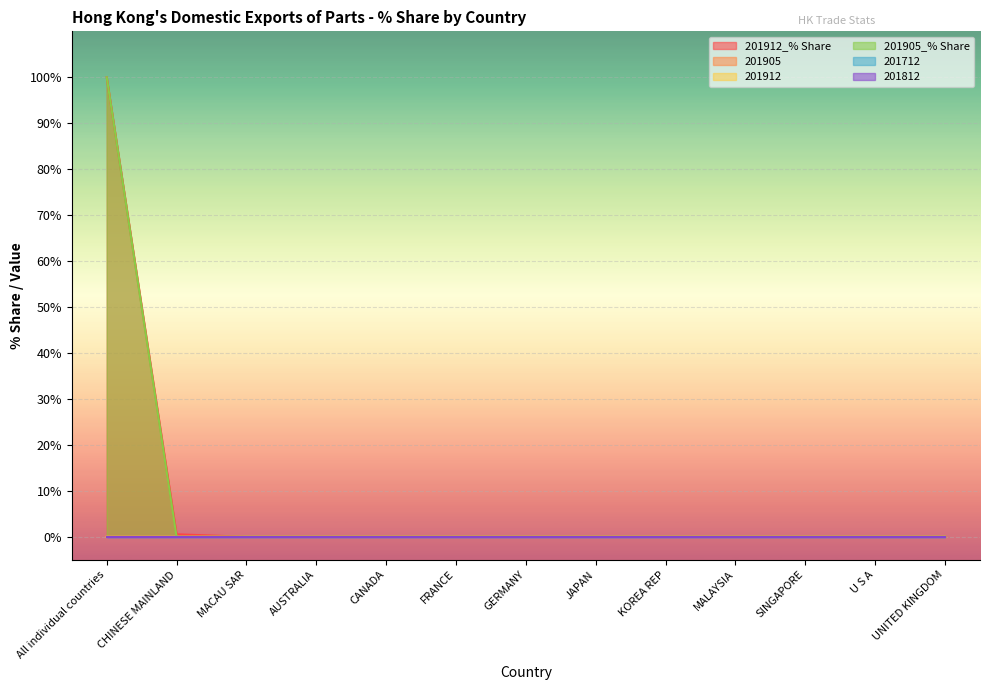

Between SINGAPORE and MALAYSIA, which is larger?

SINGAPORE